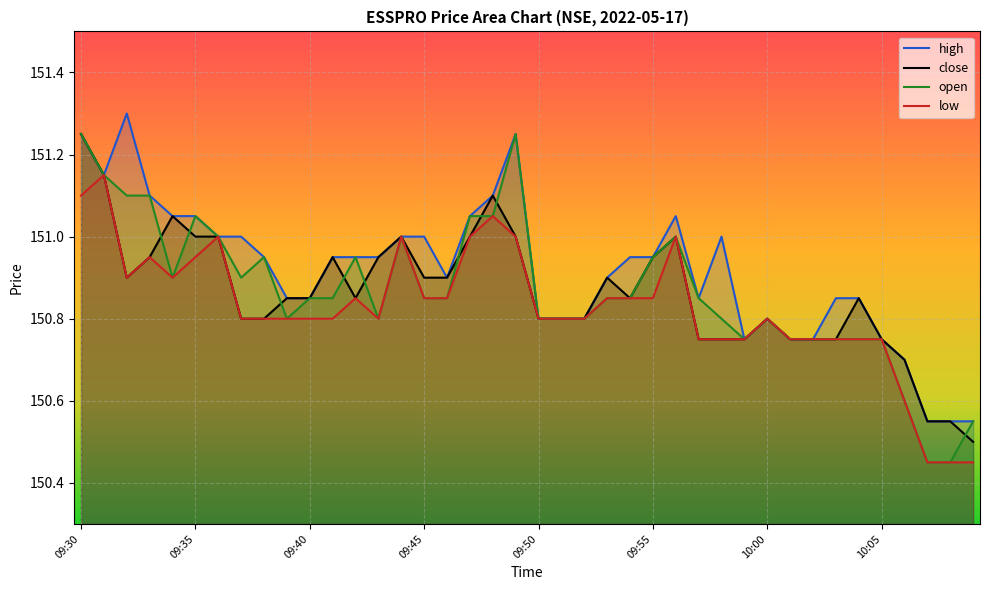

Reading right to left, transcribe all the data shown in this chart.

high: 10:09=150.6	10:08=150.6	10:07=150.6	10:06=150.7	10:05=150.8	10:04=150.8	10:03=150.8	10:02=150.8	10:01=150.8	10:00=150.8	09:59=150.8	09:58=151.0	09:57=150.8	09:56=151.1	09:55=150.9	09:54=150.9	09:53=150.9	09:52=150.8	09:51=150.8	09:50=150.8	09:49=151.2	09:48=151.1	09:47=151.1	09:46=150.9	09:45=151.0	09:44=151.0	09:43=150.9	09:42=150.9	09:41=150.9	09:40=150.8	09:39=150.8	09:38=150.9	09:37=151.0	09:36=151.0	09:35=151.1	09:34=151.1	09:33=151.1	09:32=151.3	09:31=151.2	09:30=151.2
close: 10:09=150.5	10:08=150.6	10:07=150.6	10:06=150.7	10:05=150.8	10:04=150.8	10:03=150.8	10:02=150.8	10:01=150.8	10:00=150.8	09:59=150.8	09:58=150.8	09:57=150.8	09:56=151.0	09:55=150.9	09:54=150.8	09:53=150.9	09:52=150.8	09:51=150.8	09:50=150.8	09:49=151.0	09:48=151.1	09:47=151.0	09:46=150.9	09:45=150.9	09:44=151.0	09:43=150.9	09:42=150.8	09:41=150.9	09:40=150.8	09:39=150.8	09:38=150.8	09:37=150.8	09:36=151.0	09:35=151.0	09:34=151.1	09:33=150.9	09:32=150.9	09:31=151.2	09:30=151.2
open: 10:09=150.6	10:08=150.4	10:07=150.4	10:06=150.6	10:05=150.8	10:04=150.8	10:03=150.8	10:02=150.8	10:01=150.8	10:00=150.8	09:59=150.8	09:58=150.8	09:57=150.8	09:56=151.0	09:55=150.9	09:54=150.8	09:53=150.8	09:52=150.8	09:51=150.8	09:50=150.8	09:49=151.2	09:48=151.1	09:47=151.1	09:46=150.8	09:45=150.8	09:44=151.0	09:43=150.8	09:42=150.9	09:41=150.8	09:40=150.8	09:39=150.8	09:38=150.9	09:37=150.9	09:36=151.0	09:35=151.1	09:34=150.9	09:33=151.1	09:32=151.1	09:31=151.2	09:30=151.2
low: 10:09=150.4	10:08=150.4	10:07=150.4	10:06=150.6	10:05=150.8	10:04=150.8	10:03=150.8	10:02=150.8	10:01=150.8	10:00=150.8	09:59=150.8	09:58=150.8	09:57=150.8	09:56=151.0	09:55=150.8	09:54=150.8	09:53=150.8	09:52=150.8	09:51=150.8	09:50=150.8	09:49=151.0	09:48=151.1	09:47=151.0	09:46=150.8	09:45=150.8	09:44=151.0	09:43=150.8	09:42=150.8	09:41=150.8	09:40=150.8	09:39=150.8	09:38=150.8	09:37=150.8	09:36=151.0	09:35=150.9	09:34=150.9	09:33=150.9	09:32=150.9	09:31=151.2	09:30=151.1